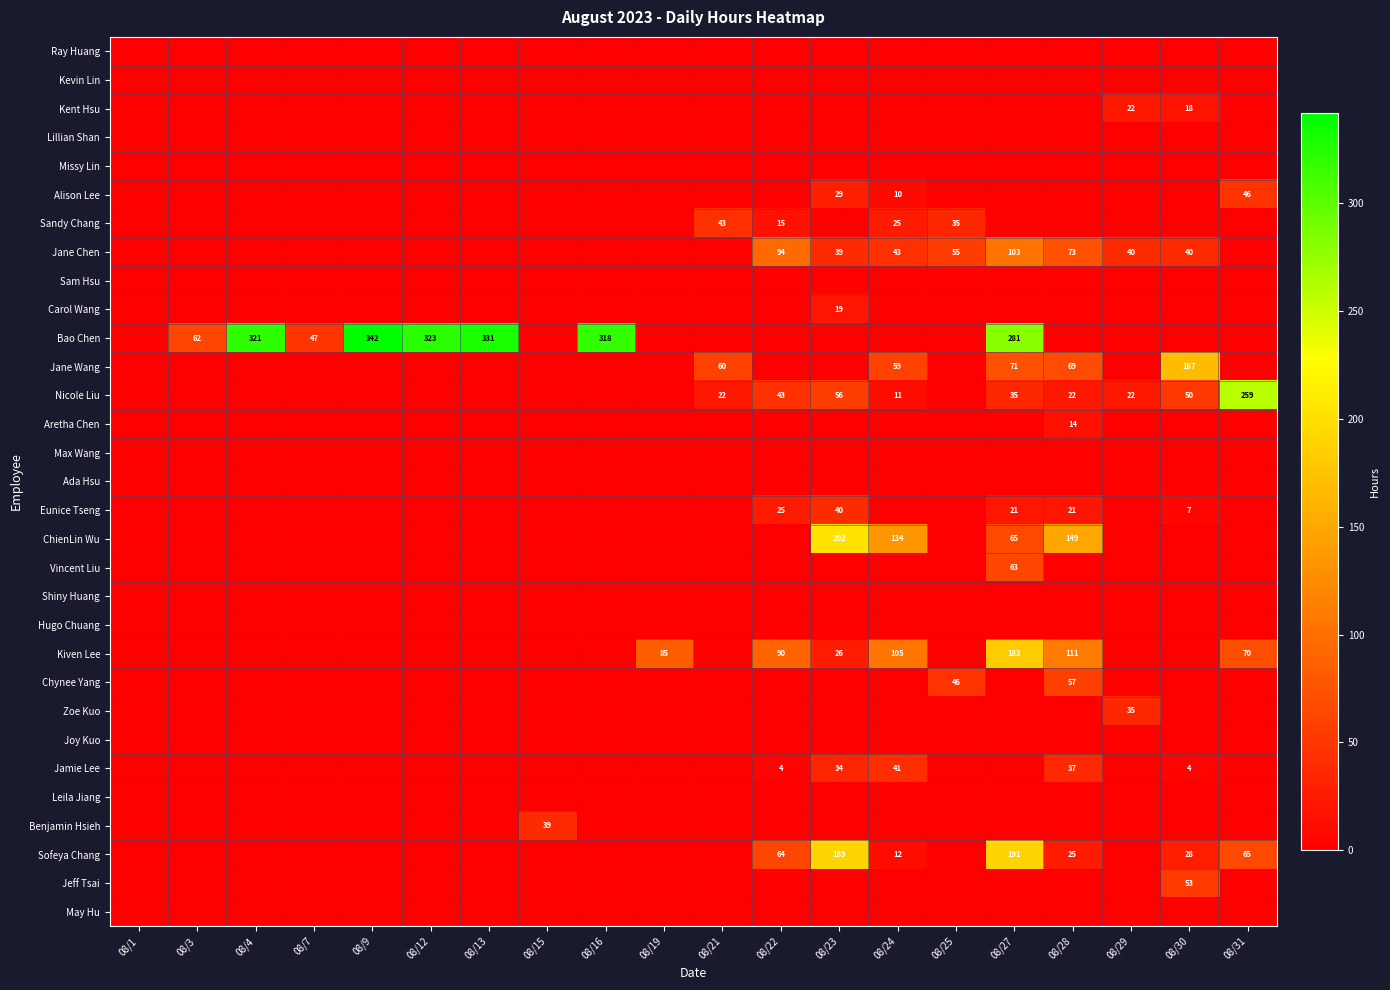

Is it true that Zoe Kuo equals 24 at 08/29?

False